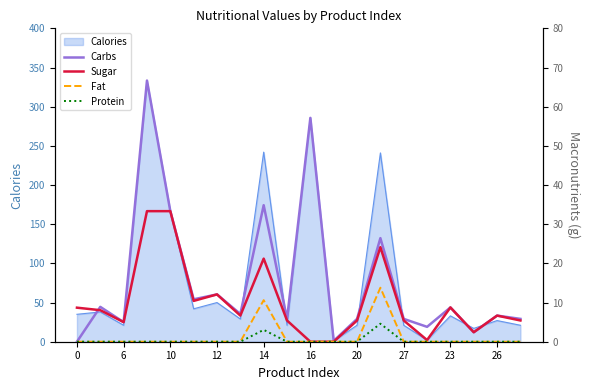

The Calories series shows 21 at 20. True or false?

True